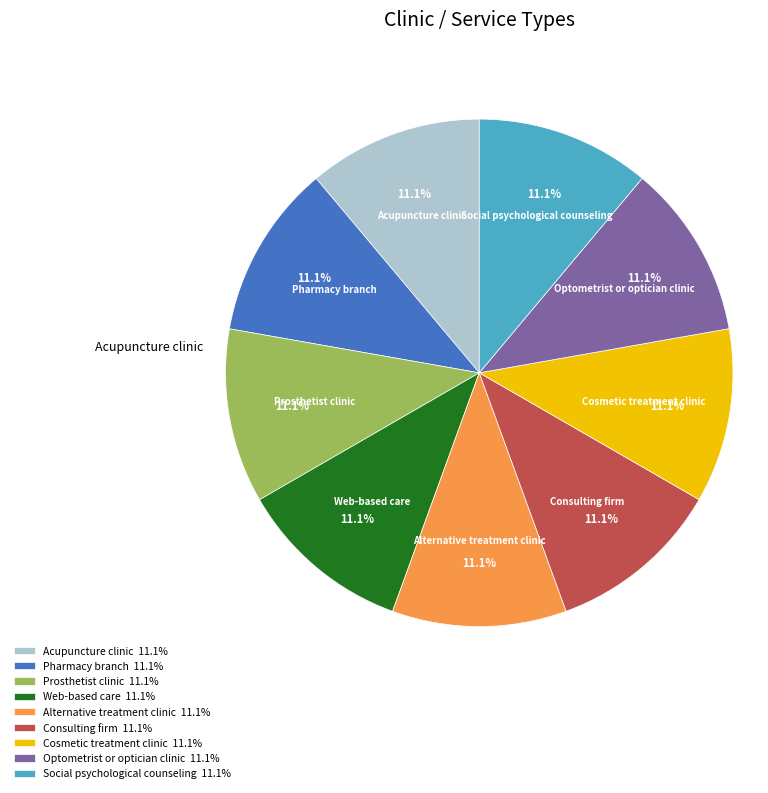

Does any single category account for the majority?

No